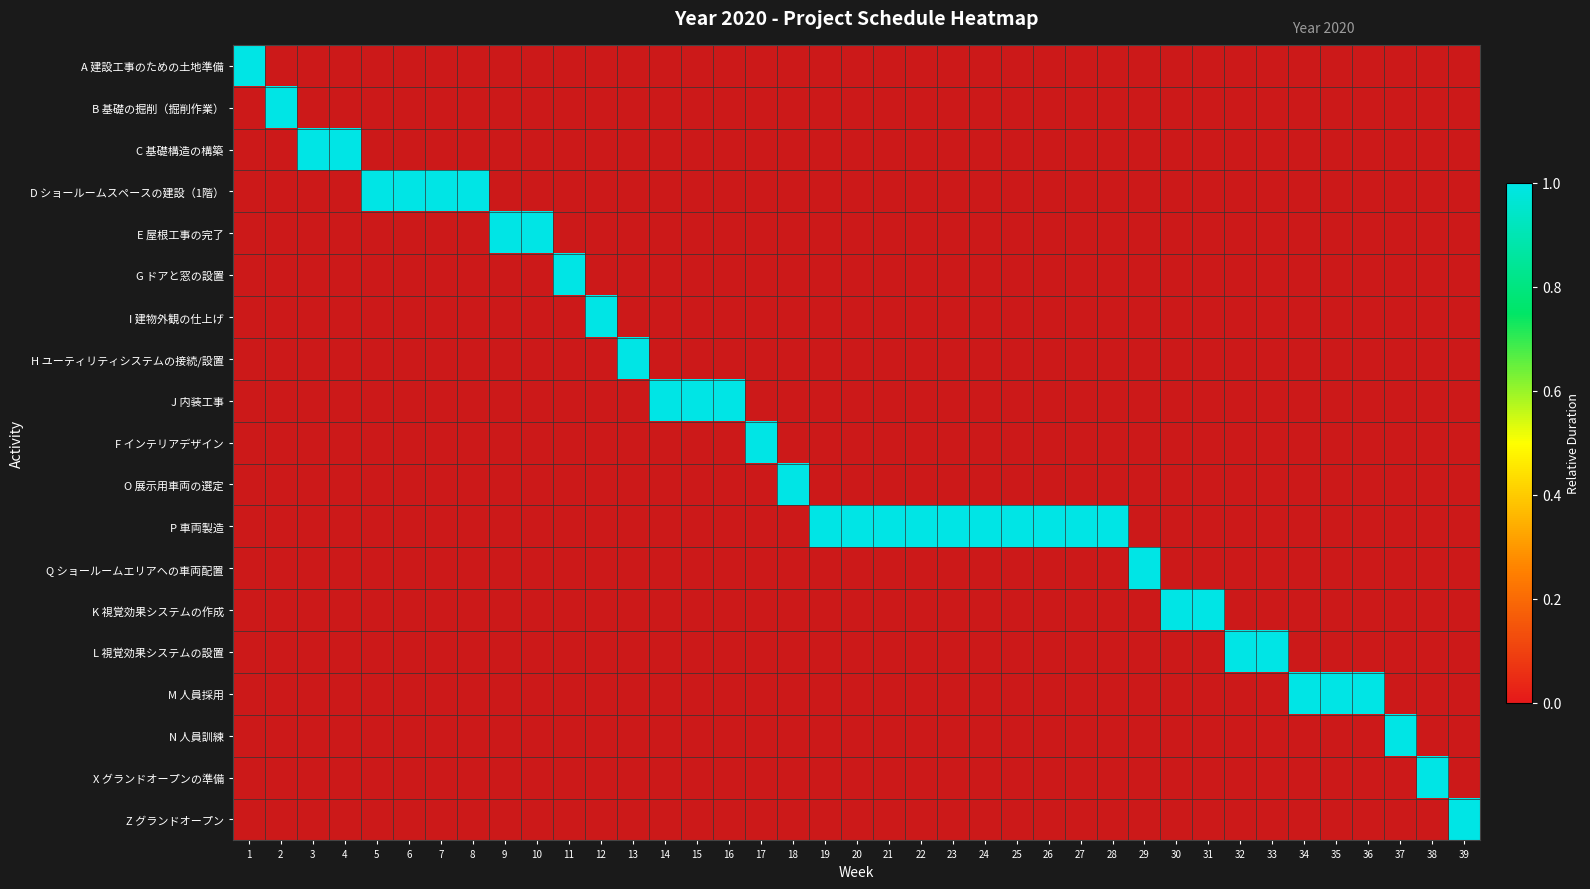

What is the difference between the maximum and minimum values in the N 人員訓練 series?

1